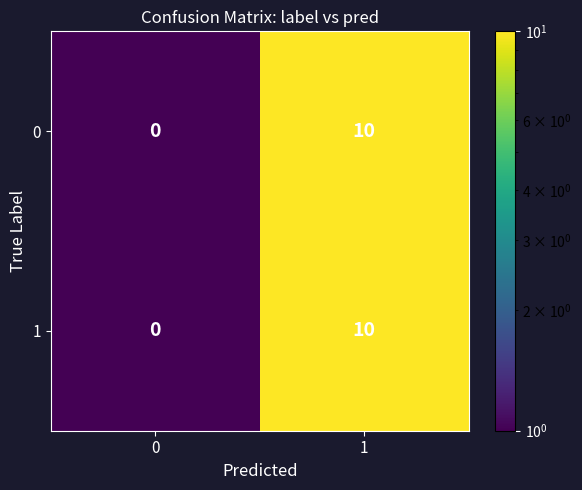

Reading left to right, list all the values displayed in this chart.

0: 0	10
1: 0	10